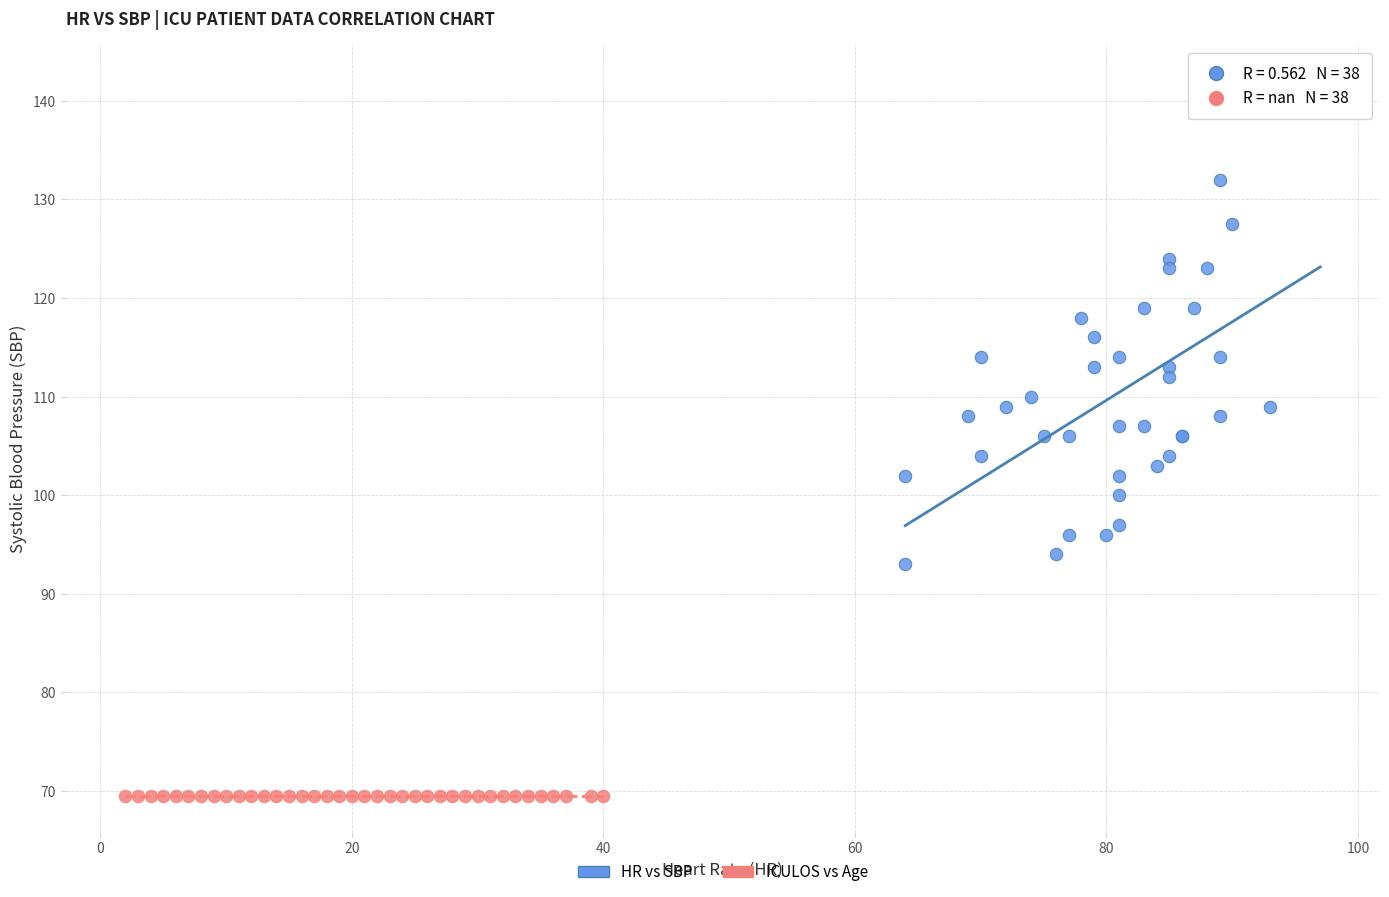

Which series contains the highest Y value?

HR vs SBP